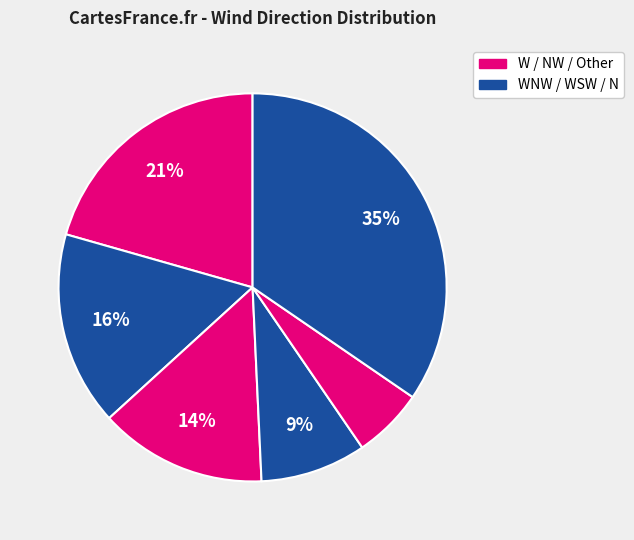

Count the number of slices in the pie.

6